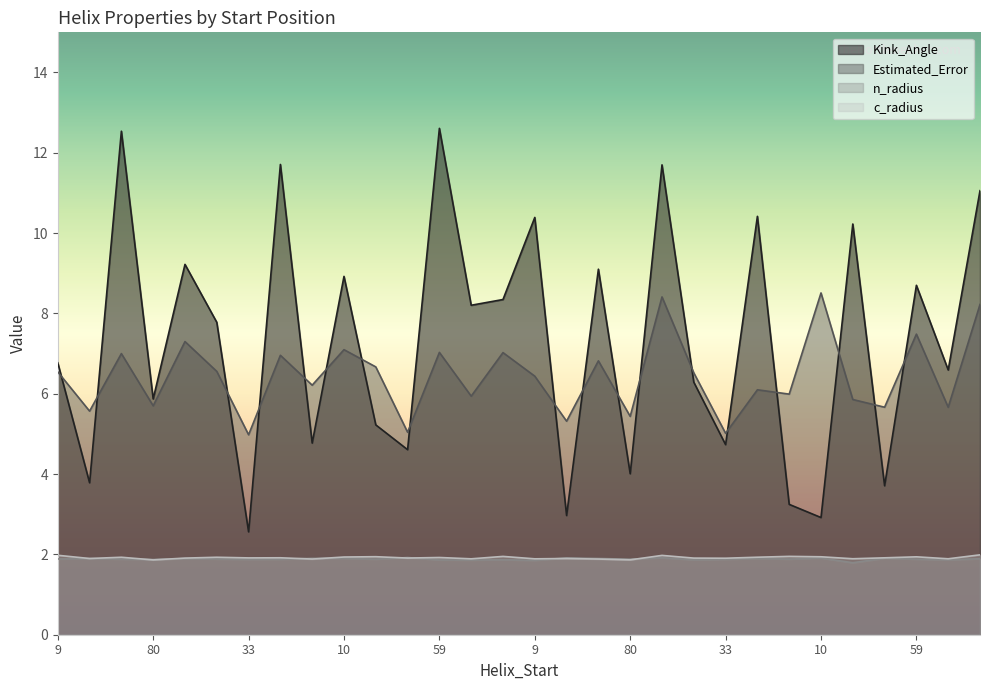

True or false: n_radius and Kink_Angle cross at least once.

False